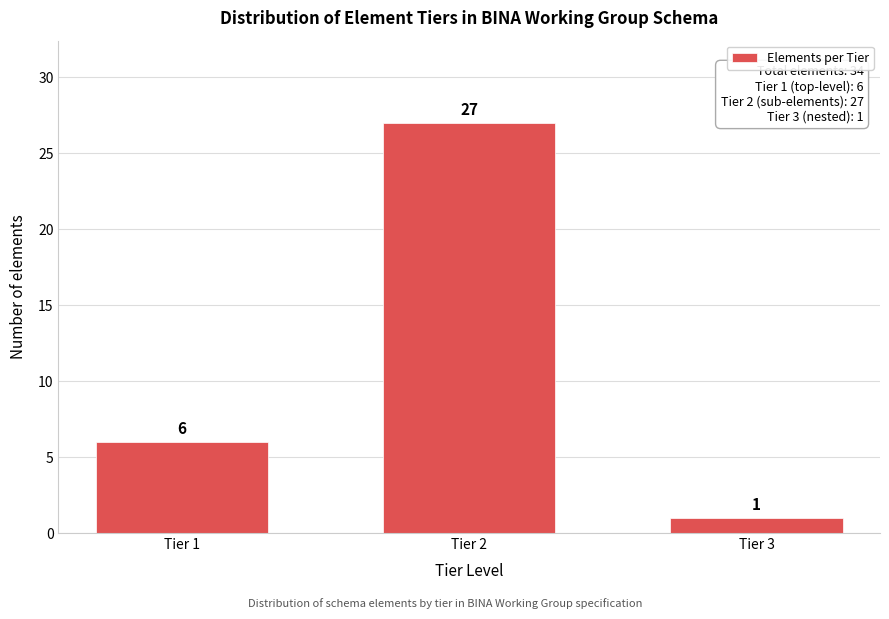

Reading left to right, list all the values displayed in this chart.

6	27	1